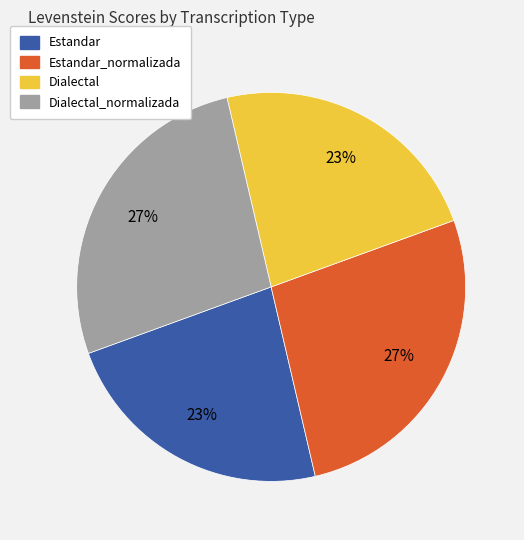

To the nearest percent, what portion does Estandar represent?

23%